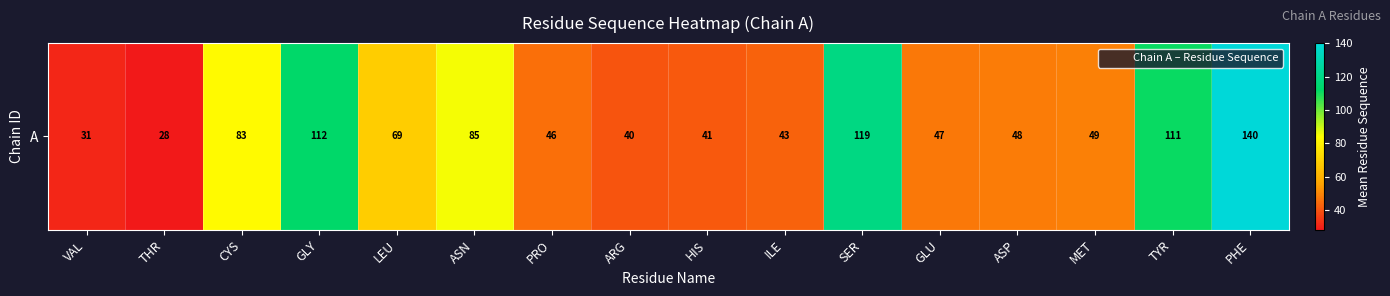

Reading right to left, what are all the values shown in this chart?

140.0	111.0	49.0	48.0	47.0	119.0	43.0	41.0	40.0	45.5	85.0	68.8	112.5	82.6	28.2	31.0